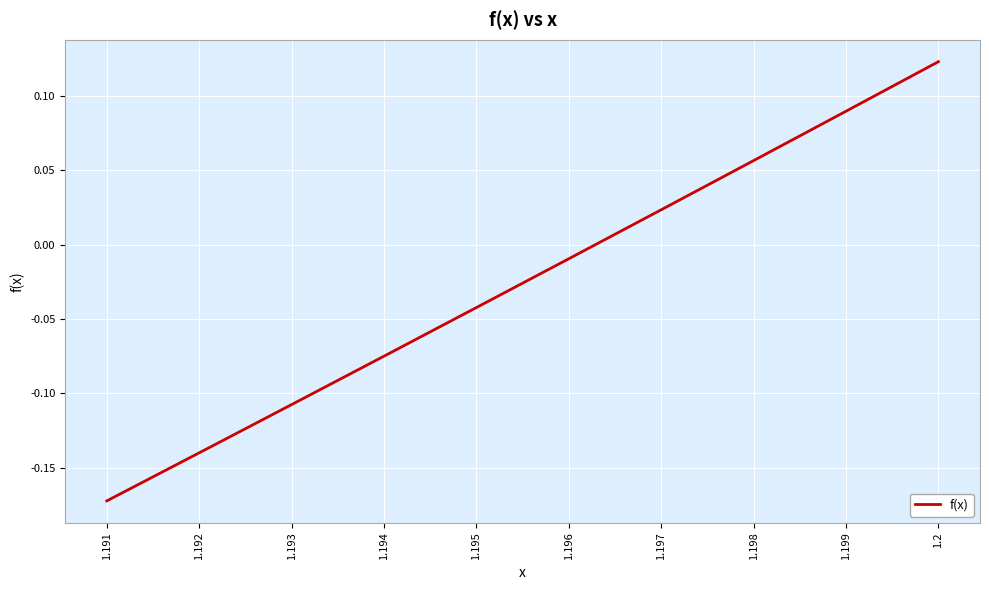

How many categories are shown in the chart?

10